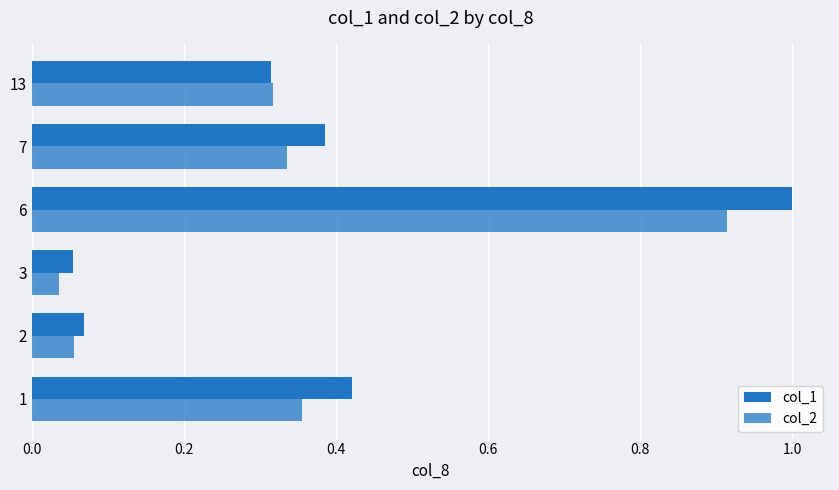

How many data points does each series have?

6